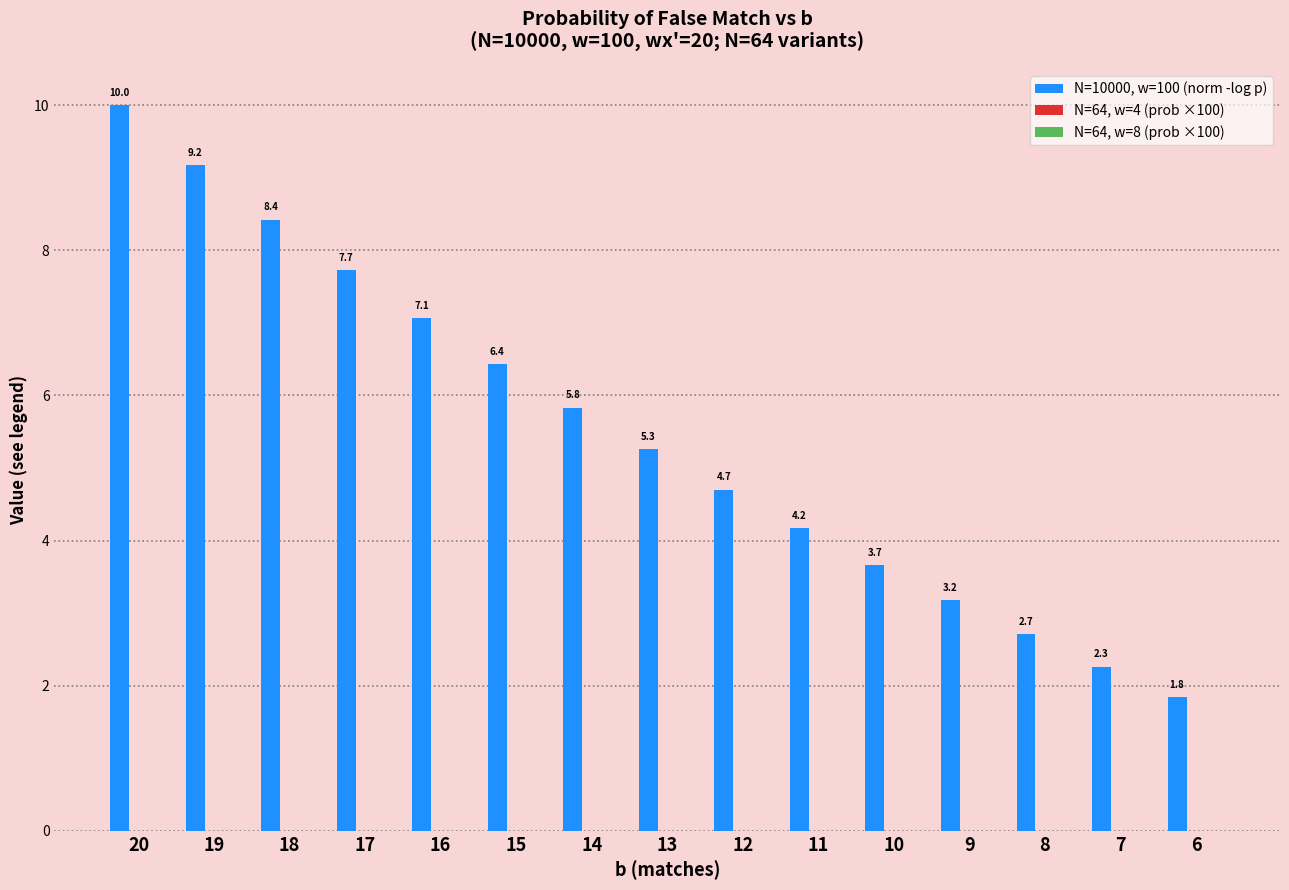

Which series has the largest total across all categories?

N=10000, w=100 (norm -log p)